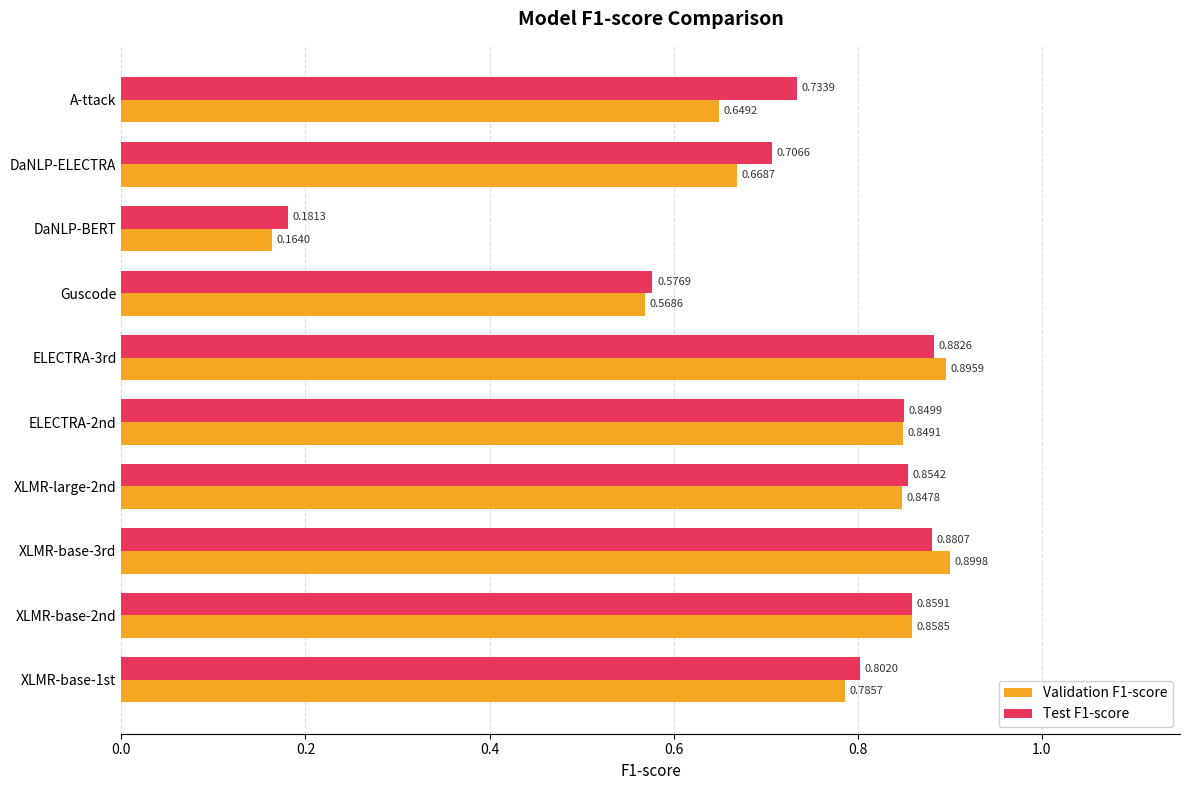

What is the difference between the second highest and second lowest values in the Test F1-score series?

0.3